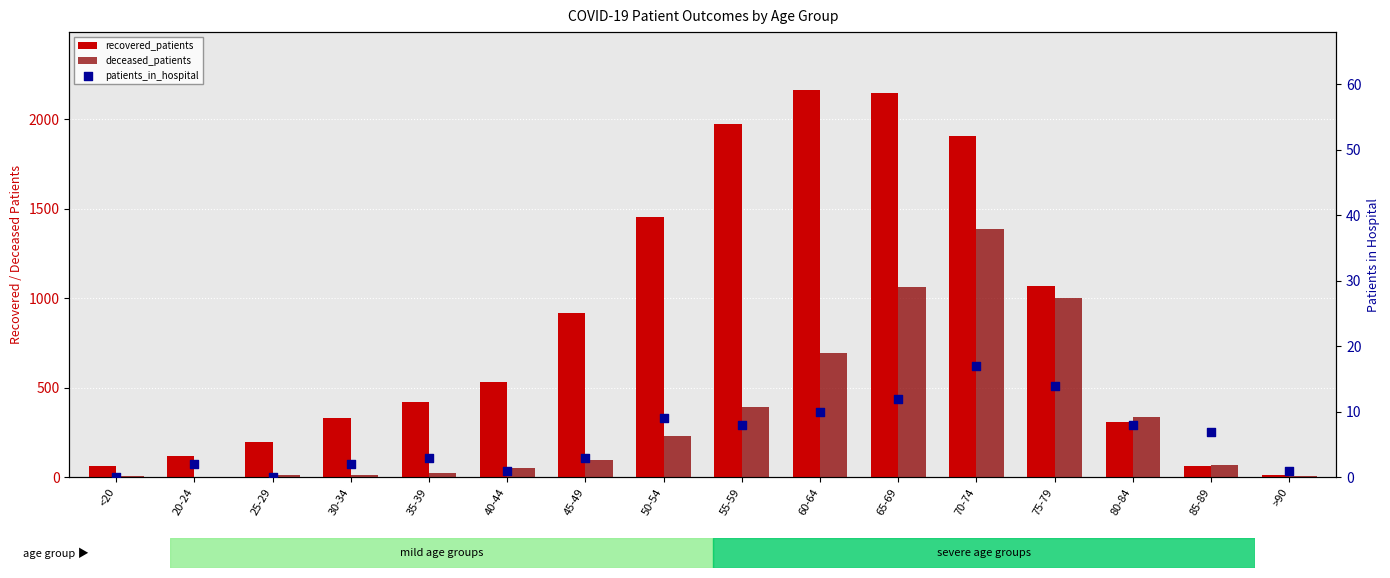

Which series contains the lowest Y value?

patients_in_hospital